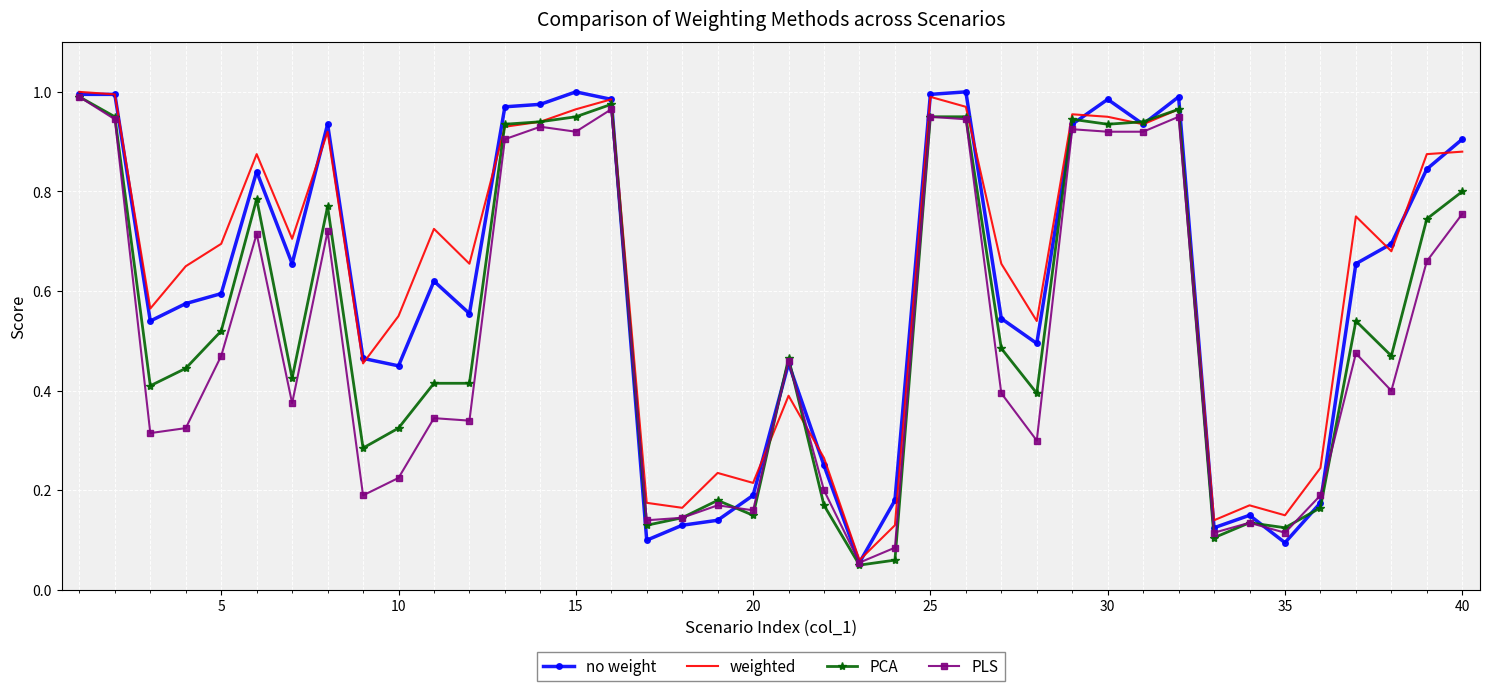

True or false: weighted and PLS intersect in this chart.

True